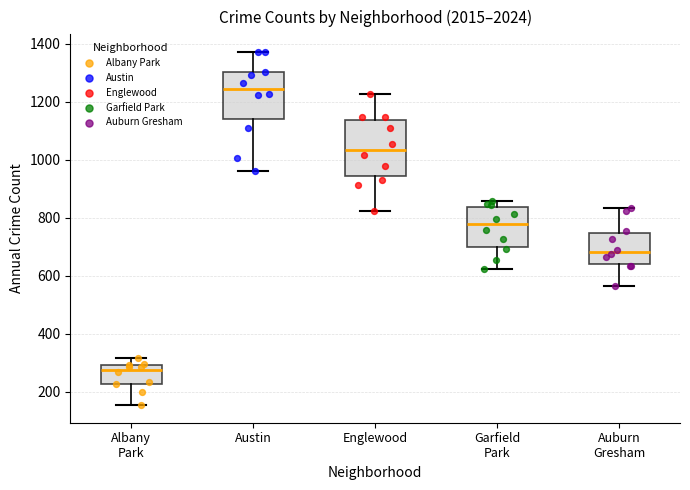

Reading left to right, transcribe this box plot: for each box, give where its median line is, the range the box spans, and where its two whiskers end, as read against the y-axis. The values are not printed on the chart, so give them approximately, as read against the axis.

Albany Park: median 280, box 220 to 300, whiskers 160 to 320
Austin: median 1240, box 1140 to 1300, whiskers 960 to 1380
Englewood: median 1040, box 940 to 1140, whiskers 820 to 1220
Garfield Park: median 780, box 700 to 840, whiskers 620 to 860
Auburn Gresham: median 680, box 640 to 740, whiskers 560 to 840